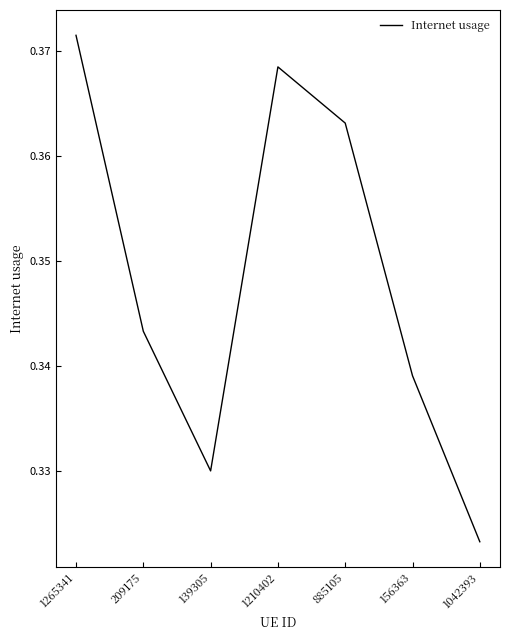

How many lines are shown in the chart?

1